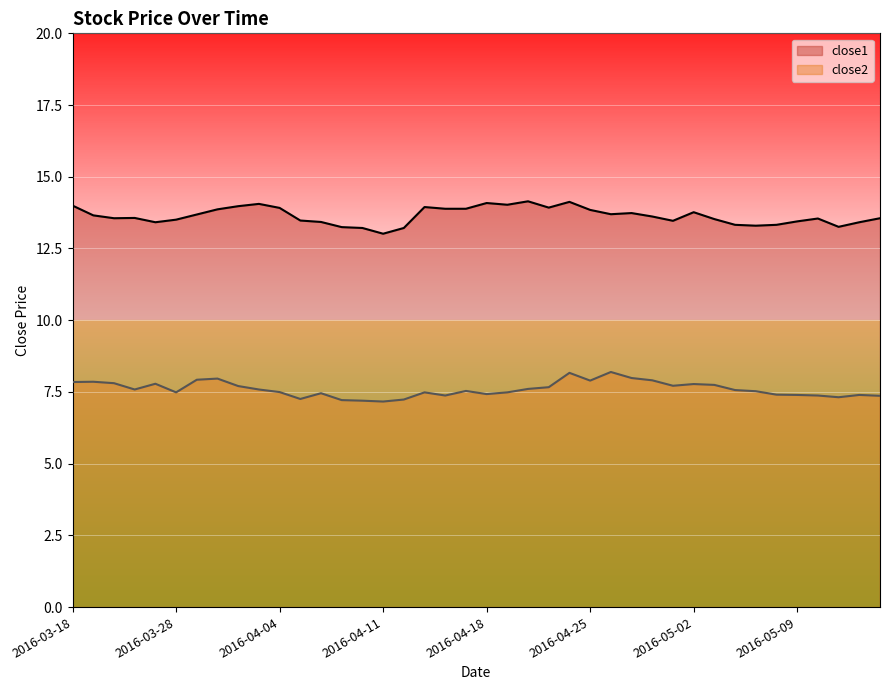

Reading right to left, what are all the values shown in this chart?

close2: 2016-05-13=7.4	2016-05-12=7.4	2016-05-11=7.3	2016-05-10=7.4	2016-05-09=7.4	2016-05-06=7.4	2016-05-05=7.5	2016-05-04=7.6	2016-05-03=7.7	2016-05-02=7.8	2016-04-29=7.7	2016-04-28=7.9	2016-04-27=8.0	2016-04-26=8.2	2016-04-25=7.9	2016-04-22=8.2	2016-04-21=7.7	2016-04-20=7.6	2016-04-19=7.5	2016-04-18=7.4	2016-04-15=7.5	2016-04-14=7.4	2016-04-13=7.5	2016-04-12=7.2	2016-04-11=7.2	2016-04-08=7.2	2016-04-07=7.2	2016-04-06=7.5	2016-04-05=7.3	2016-04-04=7.5	2016-04-01=7.6	2016-03-31=7.7	2016-03-30=8.0	2016-03-29=7.9	2016-03-28=7.5	2016-03-24=7.8	2016-03-23=7.6	2016-03-22=7.8	2016-03-21=7.9	2016-03-18=7.8
close1: 2016-05-13=13.6	2016-05-12=13.4	2016-05-11=13.3	2016-05-10=13.5	2016-05-09=13.4	2016-05-06=13.3	2016-05-05=13.3	2016-05-04=13.3	2016-05-03=13.5	2016-05-02=13.8	2016-04-29=13.5	2016-04-28=13.6	2016-04-27=13.7	2016-04-26=13.7	2016-04-25=13.8	2016-04-22=14.1	2016-04-21=13.9	2016-04-20=14.1	2016-04-19=14.0	2016-04-18=14.1	2016-04-15=13.9	2016-04-14=13.9	2016-04-13=13.9	2016-04-12=13.2	2016-04-11=13.0	2016-04-08=13.2	2016-04-07=13.2	2016-04-06=13.4	2016-04-05=13.5	2016-04-04=13.9	2016-04-01=14.1	2016-03-31=14.0	2016-03-30=13.9	2016-03-29=13.7	2016-03-28=13.5	2016-03-24=13.4	2016-03-23=13.6	2016-03-22=13.6	2016-03-21=13.7	2016-03-18=14.0